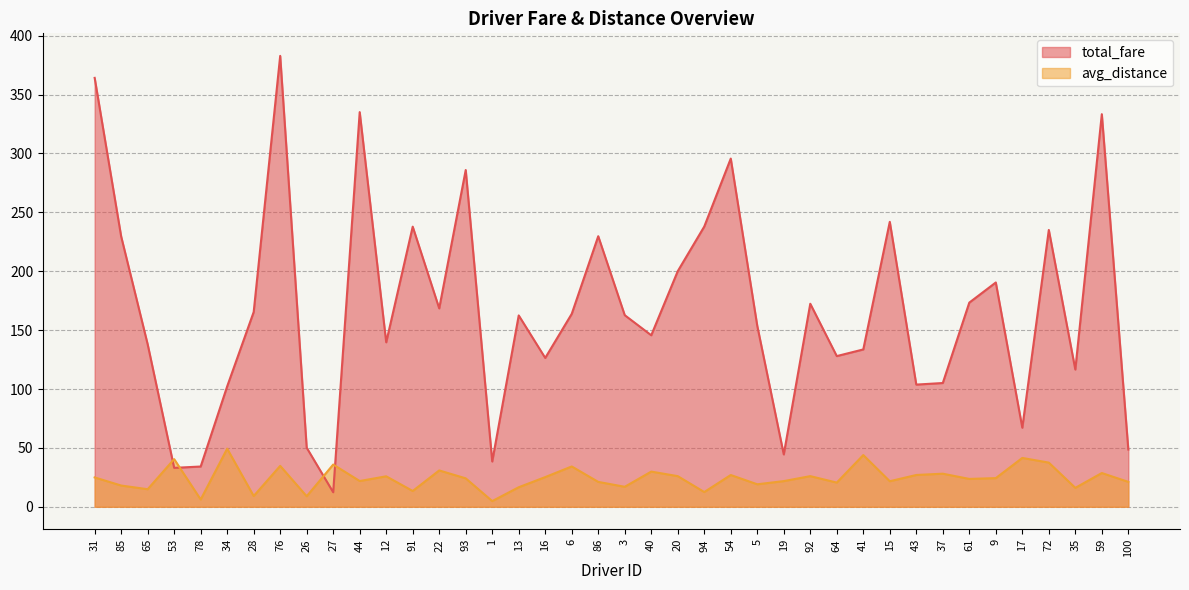

Between 6 and 9, which is larger?

9